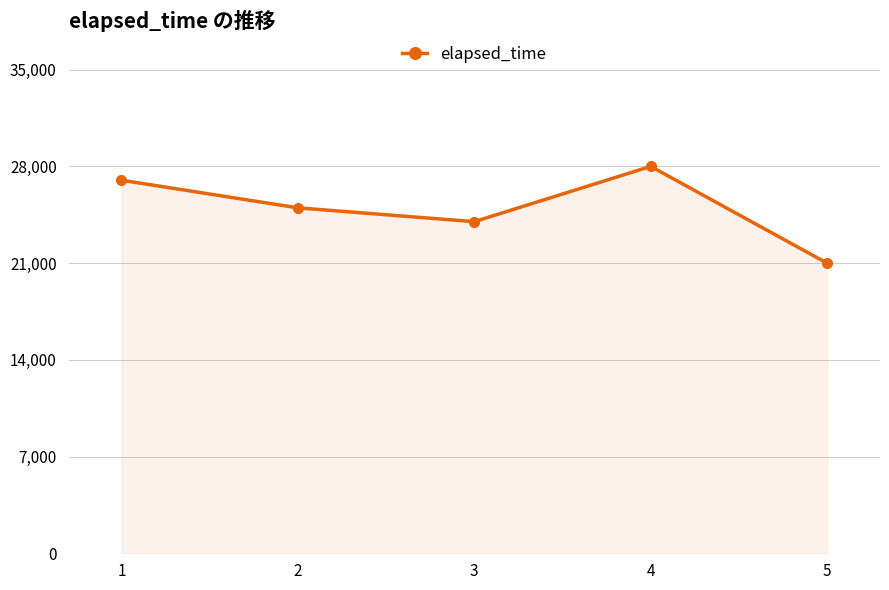

Count the values in the range 24000 to 27000.

3